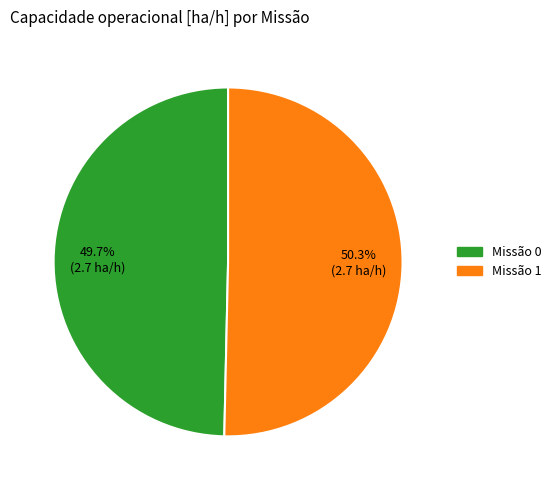

What is the majority slice?

Missão 1